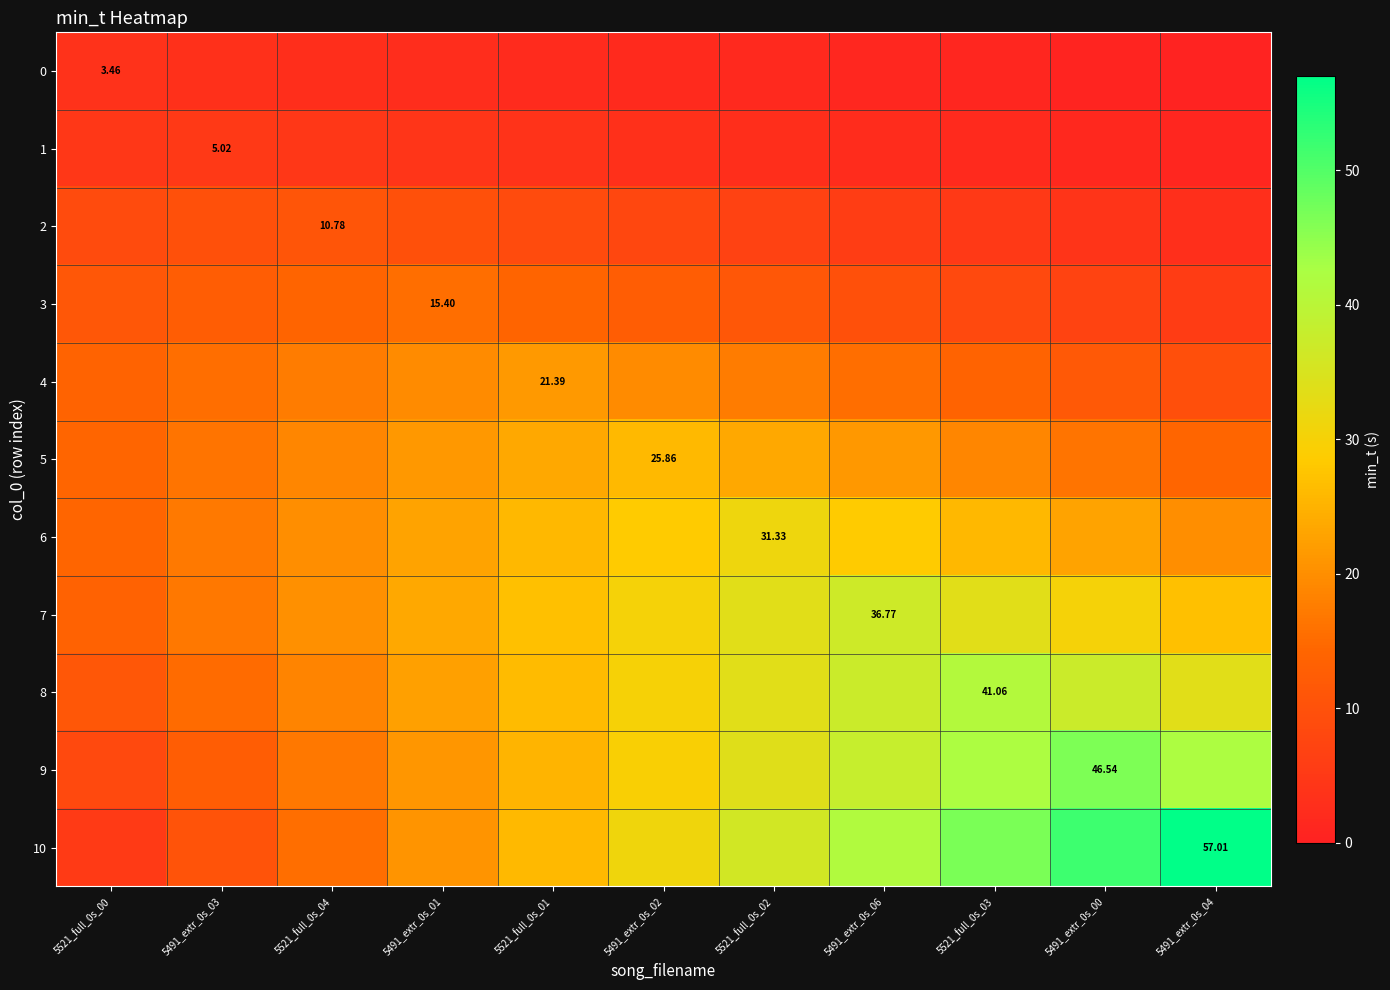

Which series has the largest range (max minus min)?

10